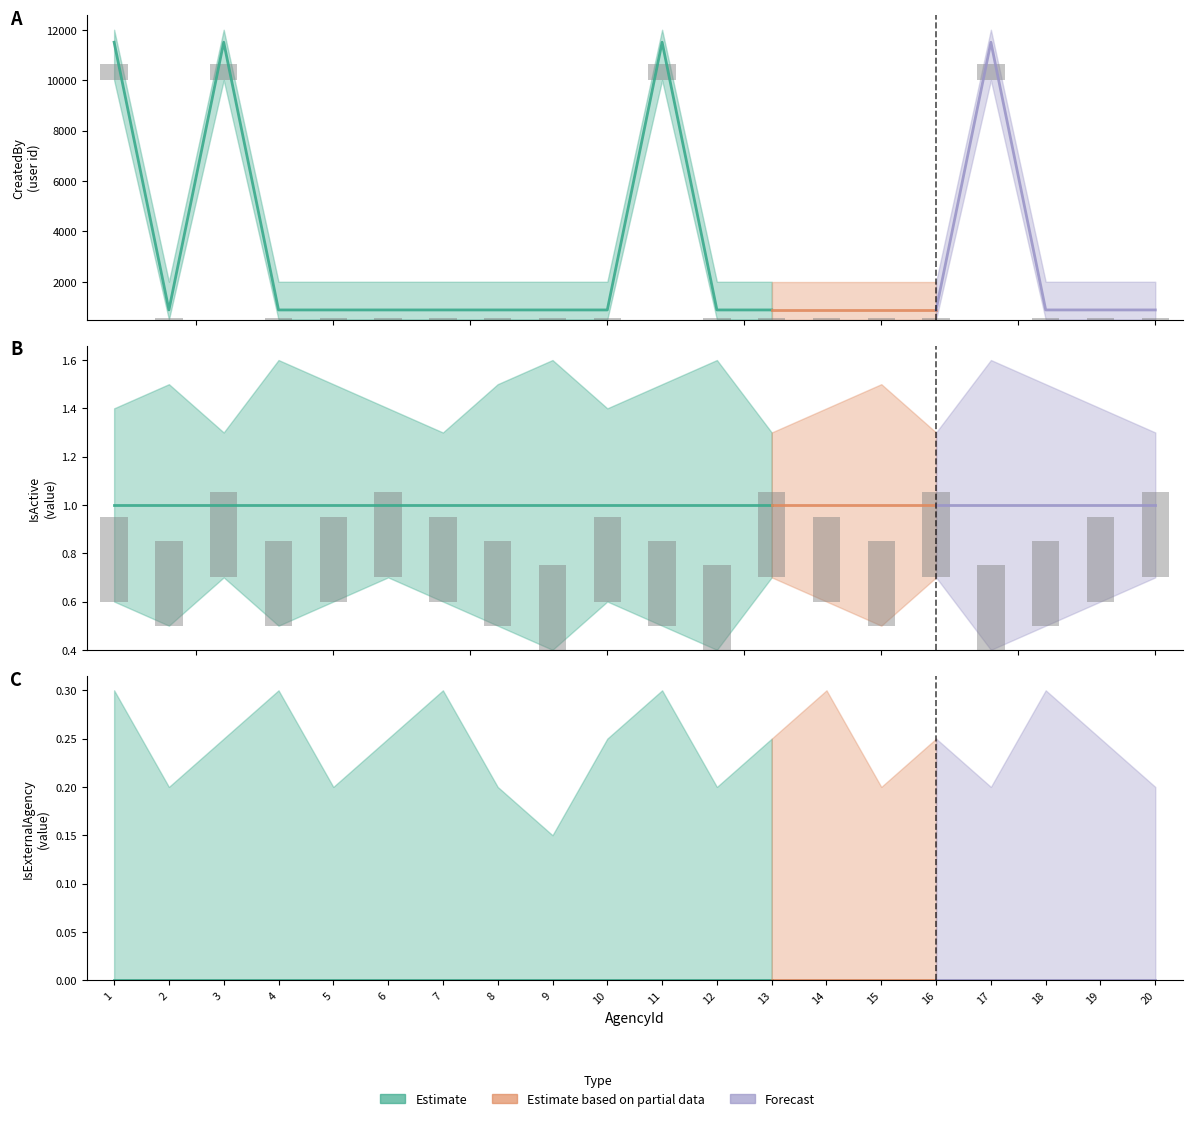

What is the spread (max minus min) of values at 8?

881